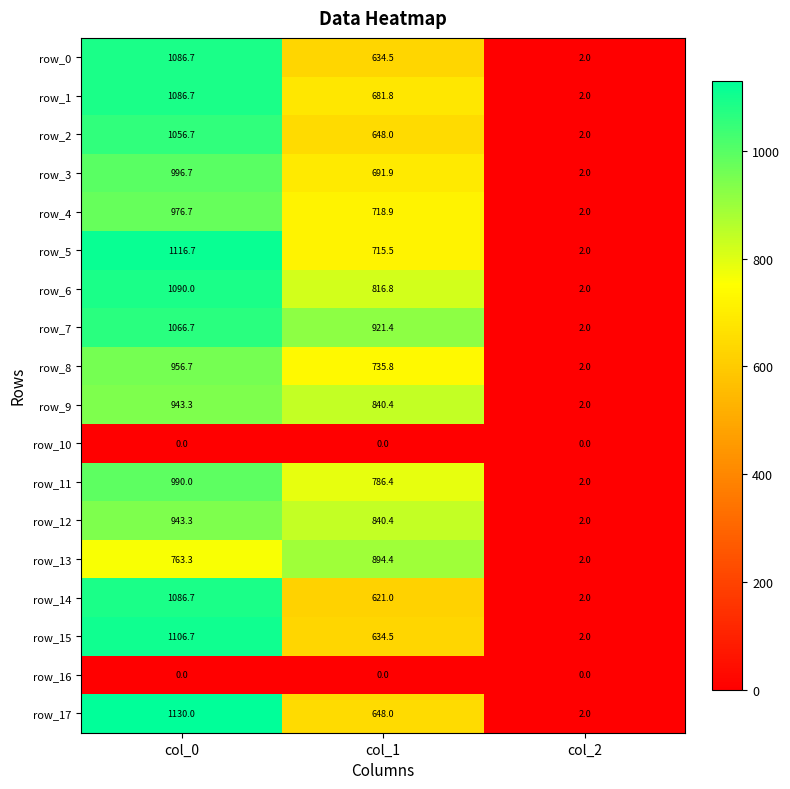

At which label does row_5 first exceed 715?

col_0